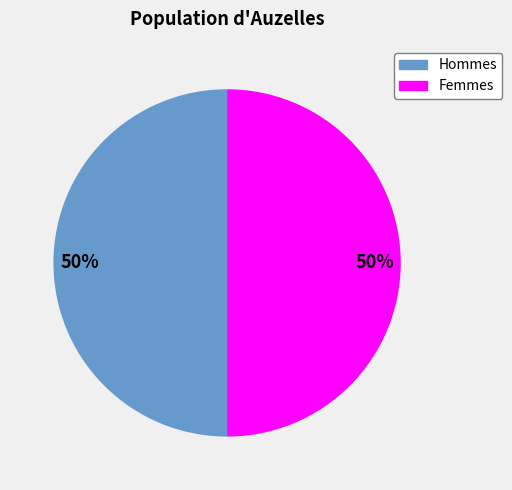

To the nearest percent, what is the average slice percentage?

50%